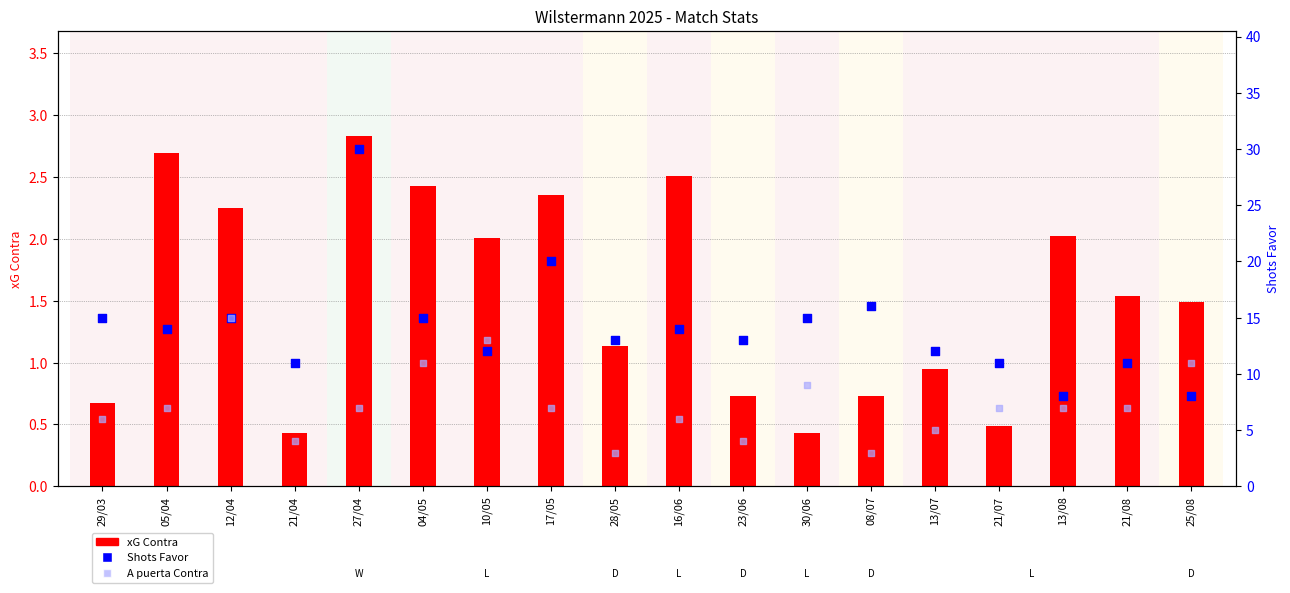

Which series has the largest total across all categories?

Shots Favor